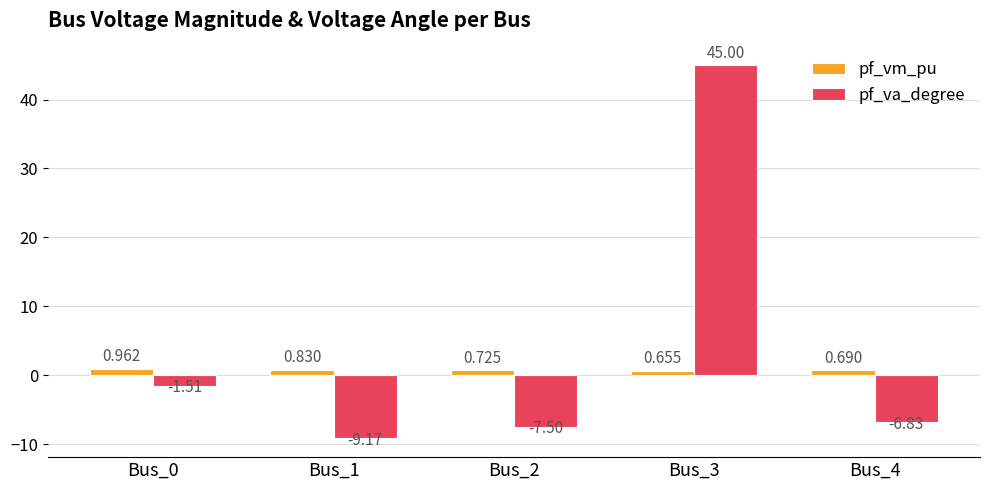

Which series has the largest total across all categories?

pf_va_degree